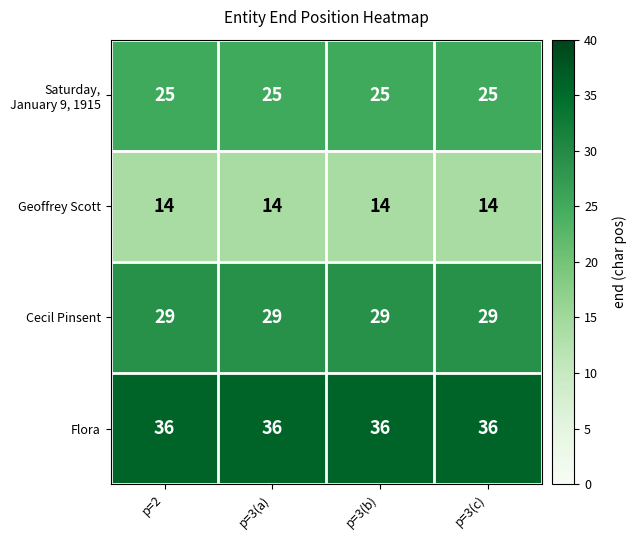

What is the spread (max minus min) of values at p=3(b)?

22